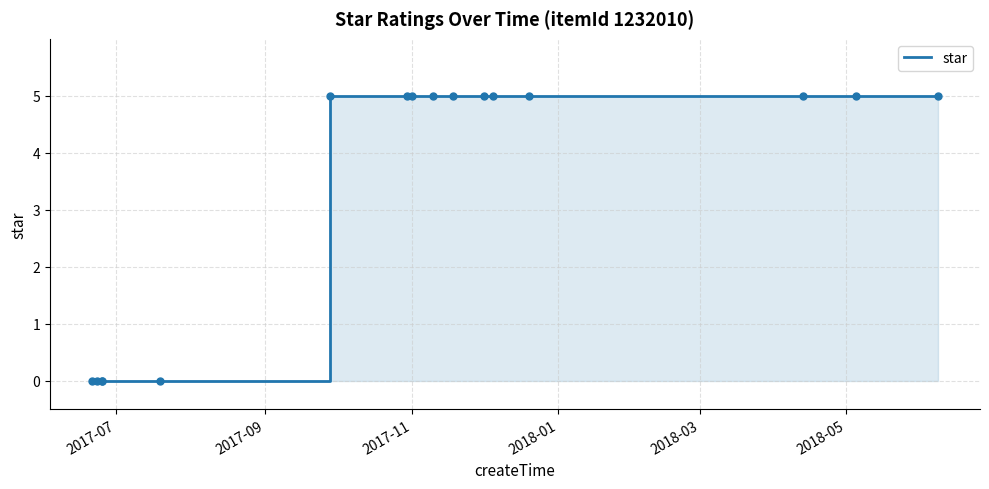

Where is the data nearest to the value 2?

2017-07